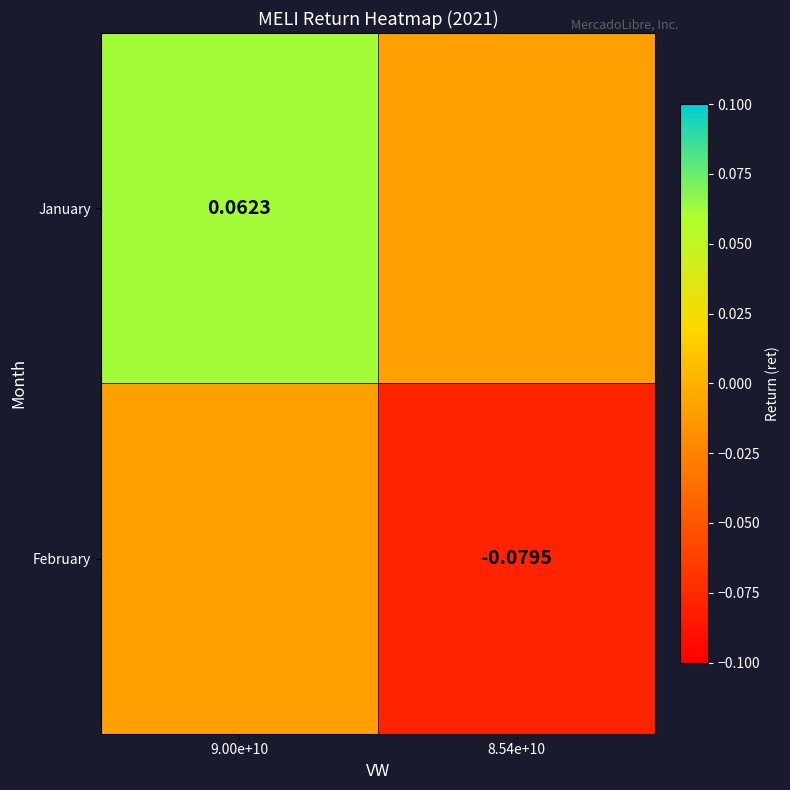

Rank the series at 9.00e+10 from highest to lowest value.

January, February